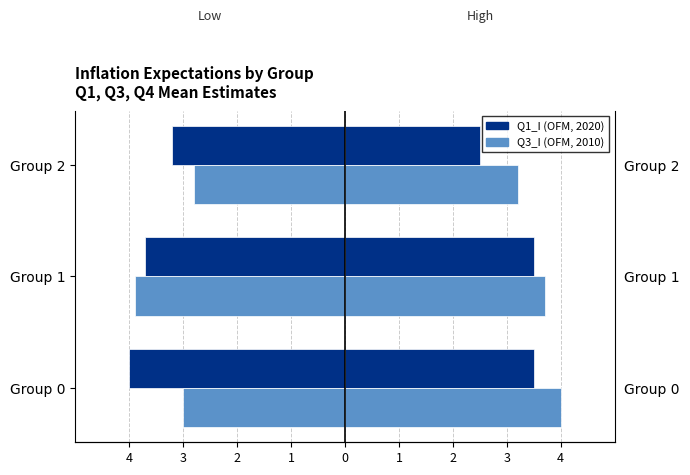

At how many categories does at least one series exceed -3?

1